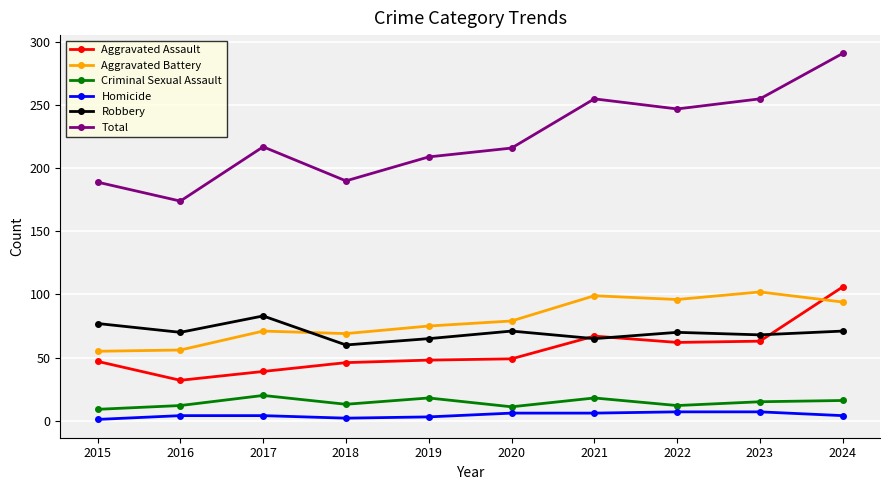

At which category does the chart reach its peak across all series?

2024